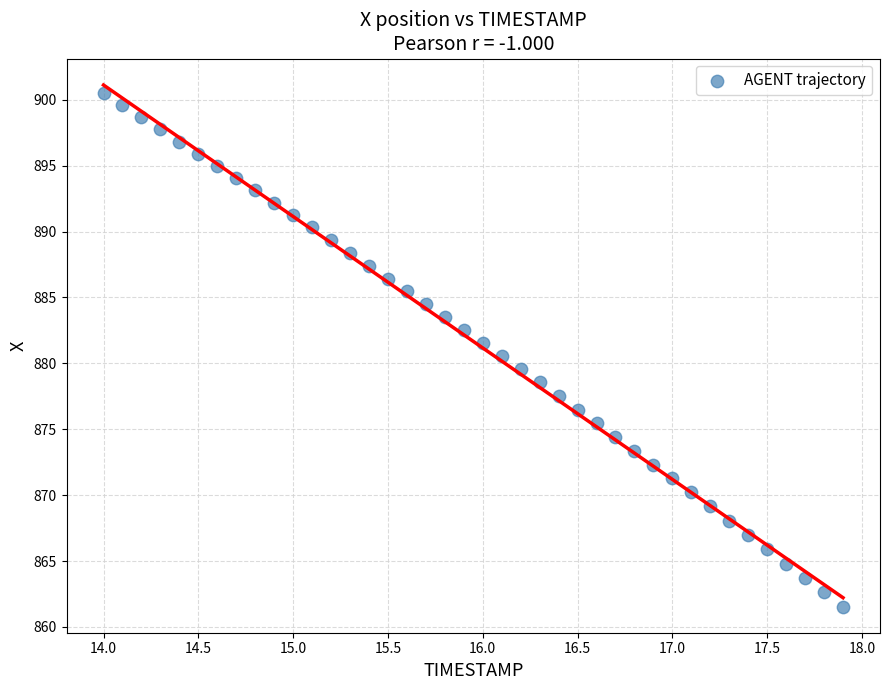

What is the range of Y values (max minus min)?

39.0